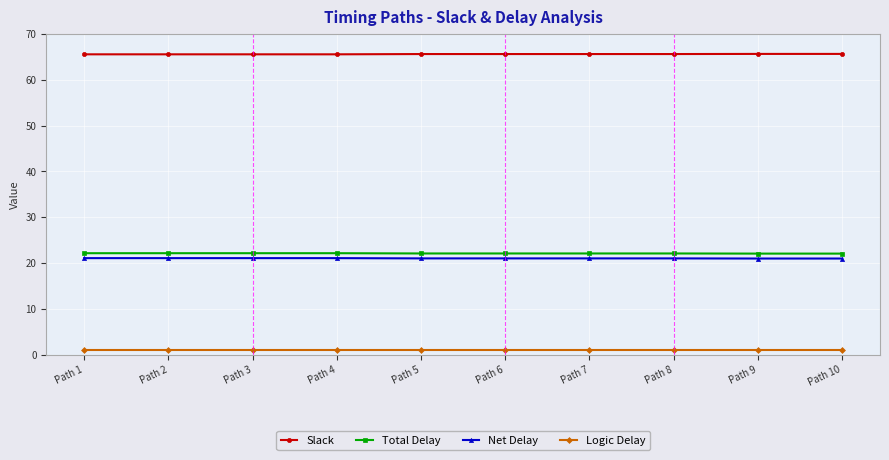

What is the lowest value of the Slack series?

65.6